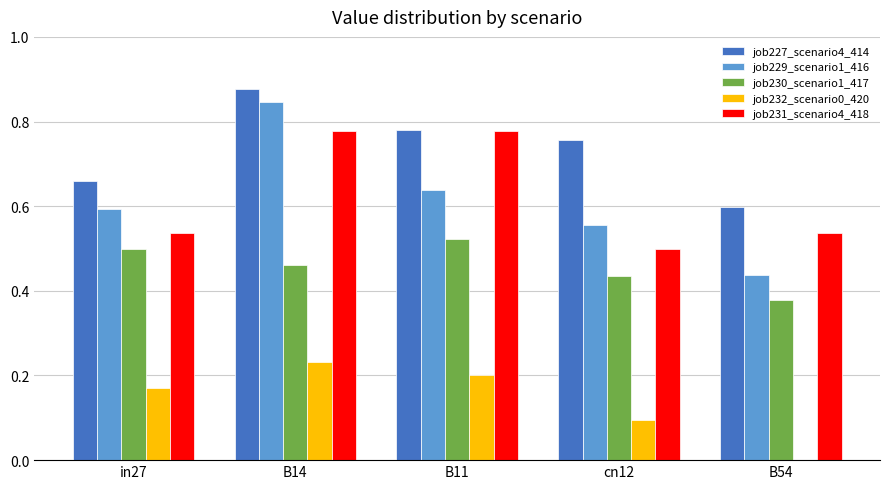

Between in27 and B54, which series saw the biggest shift?

job232_scenario0_420